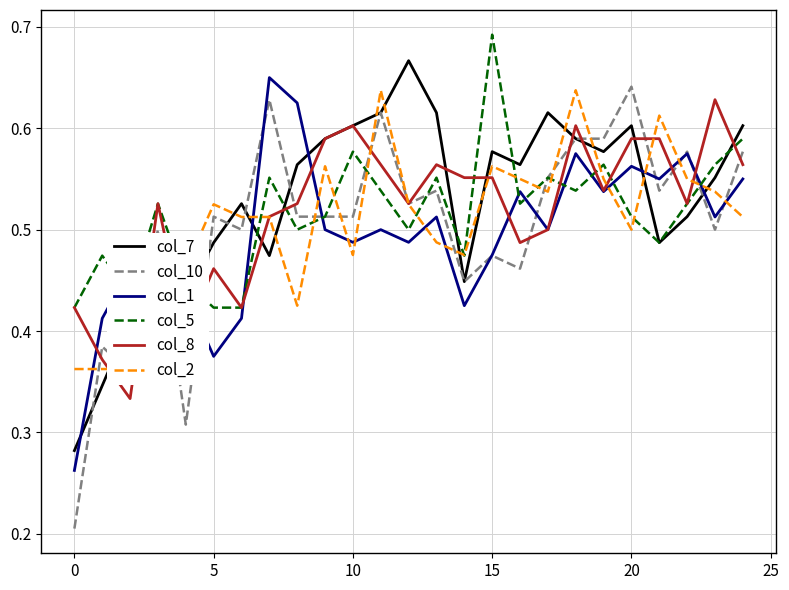

Reading left to right, list all the values displayed in this chart.

col_7: 0.3	0.3	0.4	0.5	0.4	0.5	0.5	0.5	0.6	0.6	0.6	0.6	0.7	0.6	0.4	0.6	0.6	0.6	0.6	0.6	0.6	0.5	0.5	0.6	0.6
col_10: 0.2	0.4	0.4	0.5	0.3	0.5	0.5	0.6	0.5	0.5	0.5	0.6	0.5	0.5	0.4	0.5	0.5	0.6	0.6	0.6	0.6	0.5	0.6	0.5	0.6
col_1: 0.3	0.4	0.5	0.4	0.4	0.4	0.4	0.7	0.6	0.5	0.5	0.5	0.5	0.5	0.4	0.5	0.5	0.5	0.6	0.5	0.6	0.6	0.6	0.5	0.6
col_5: 0.4	0.5	0.4	0.5	0.4	0.4	0.4	0.6	0.5	0.5	0.6	0.5	0.5	0.6	0.5	0.7	0.5	0.6	0.5	0.6	0.5	0.5	0.5	0.6	0.6
col_8: 0.4	0.4	0.3	0.5	0.4	0.5	0.4	0.5	0.5	0.6	0.6	0.6	0.5	0.6	0.6	0.6	0.5	0.5	0.6	0.5	0.6	0.6	0.5	0.6	0.6
col_2: 0.4	0.4	0.4	0.4	0.5	0.5	0.5	0.5	0.4	0.6	0.5	0.6	0.5	0.5	0.5	0.6	0.6	0.5	0.6	0.6	0.5	0.6	0.6	0.5	0.5